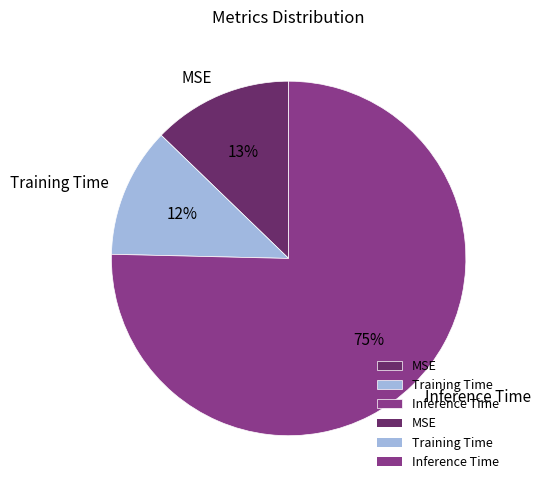

Which slice represents more than half of the pie?

Inference Time